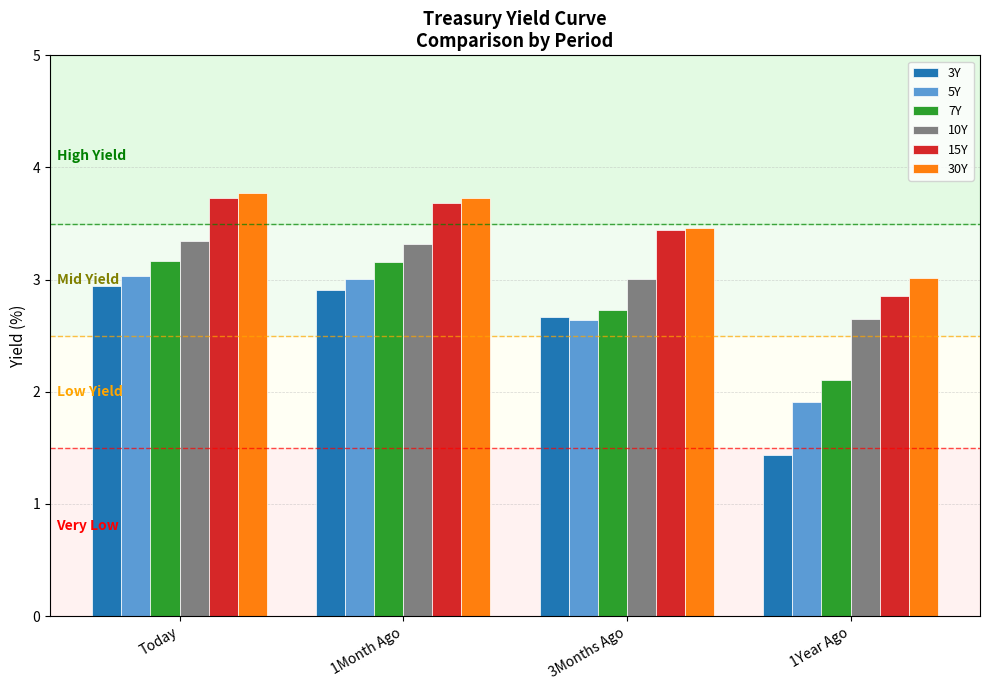

What is the average value of the 30Y series?

3.5